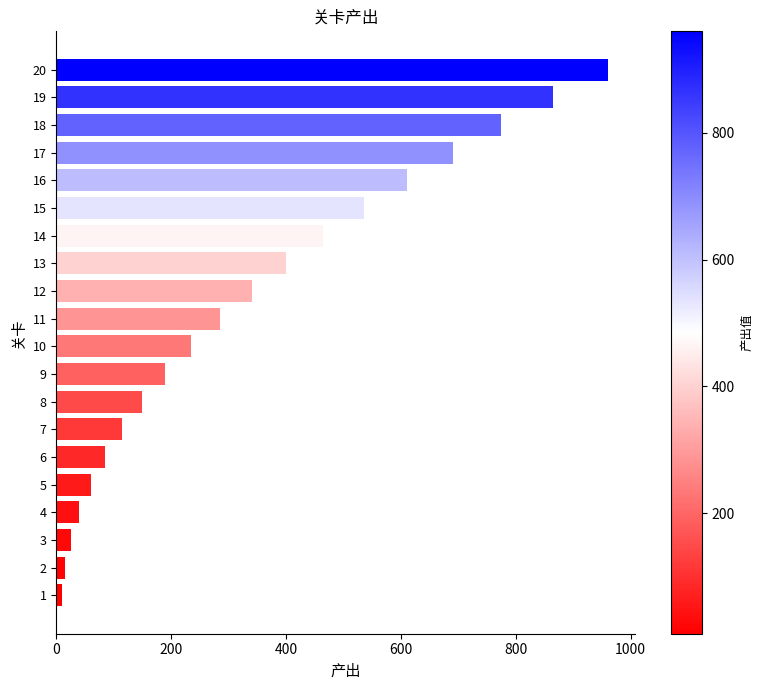

Is it true that the value at 11 is 506?

False